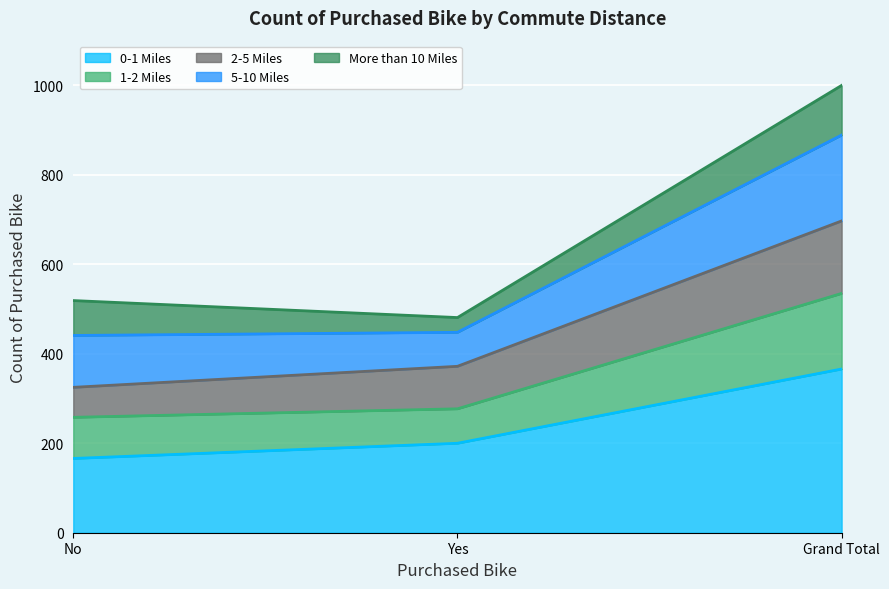

List the labels in order of 0-1 Miles value, largest first.

Grand Total, Yes, No